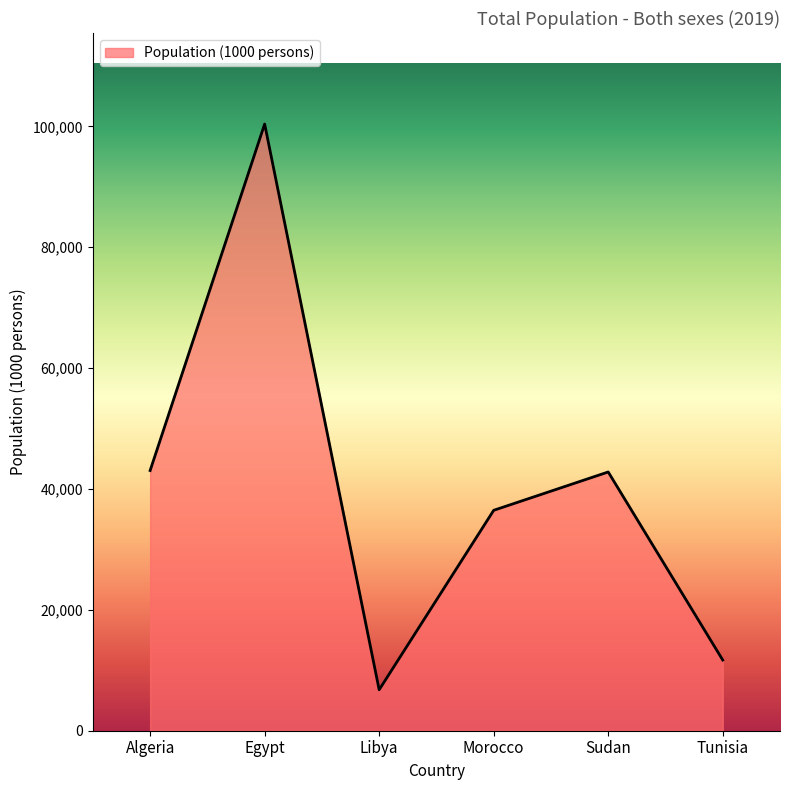

What is the sum of the values at Morocco and Algeria?

79524.8